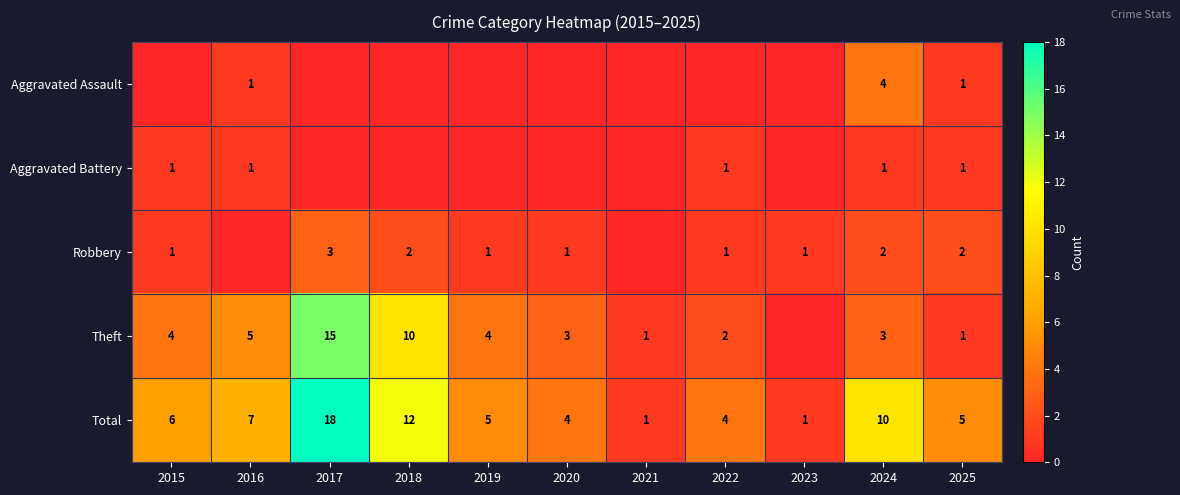

What is the difference between the highest and lowest values at 2025?

4